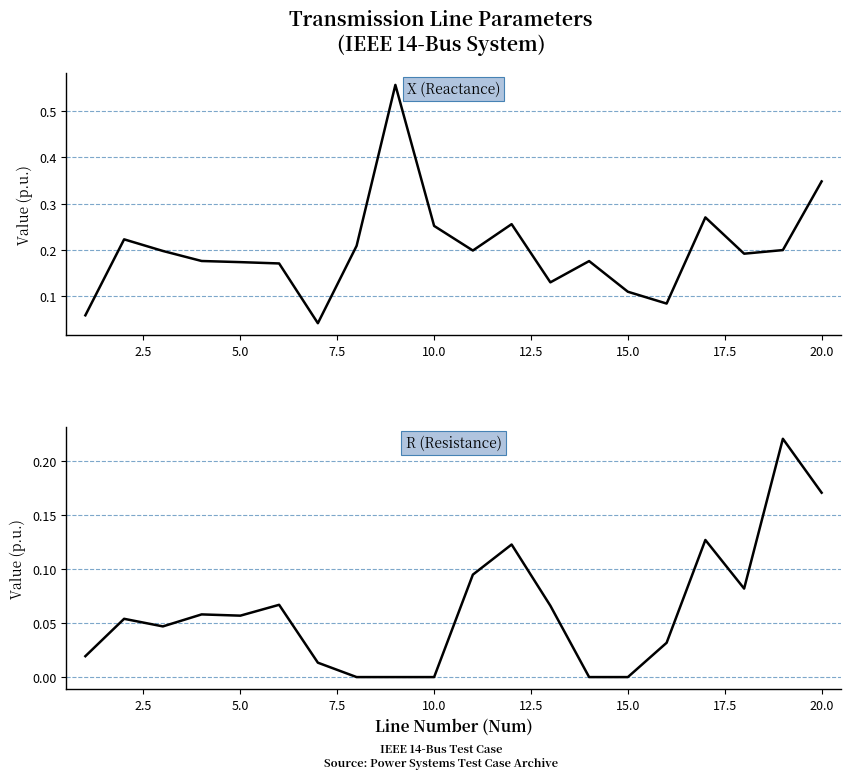

Rank the series by their maximum value, from lowest to highest.

R, X